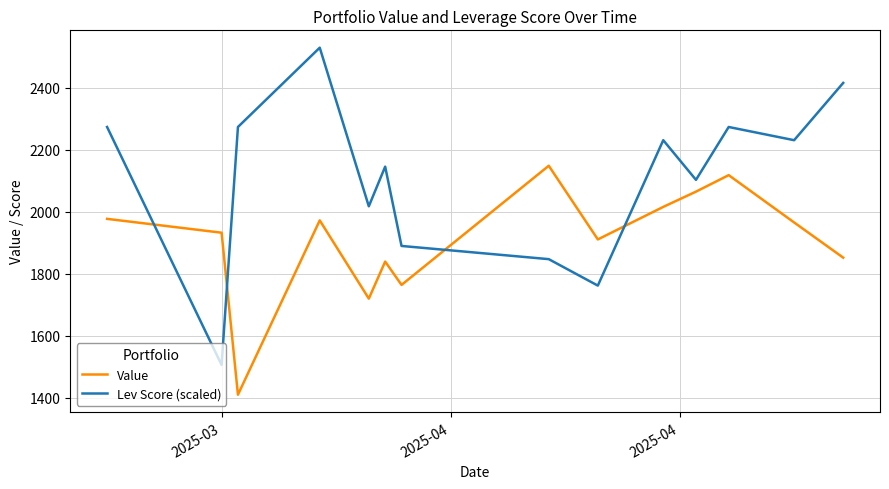

List the series in order of their overall mean, lowest first.

Value, Lev Score (scaled)